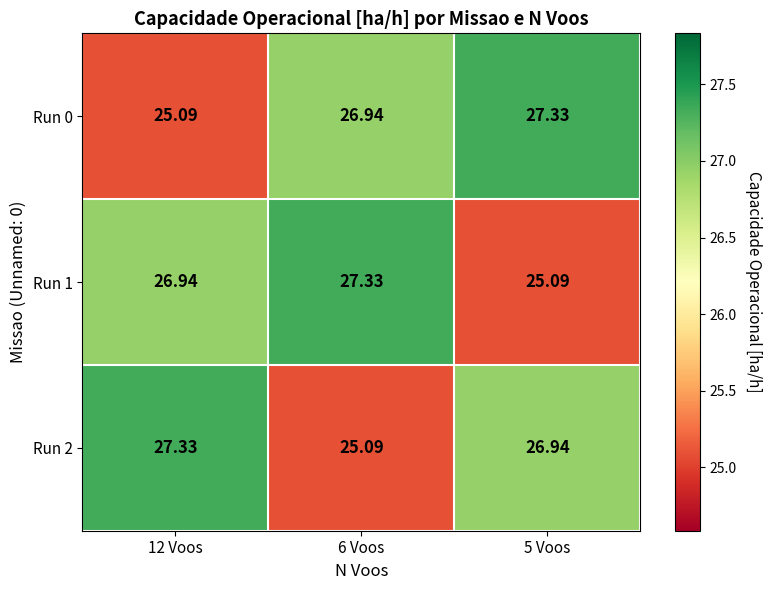

What is the difference between the highest and lowest values at 12 Voos?

2.2